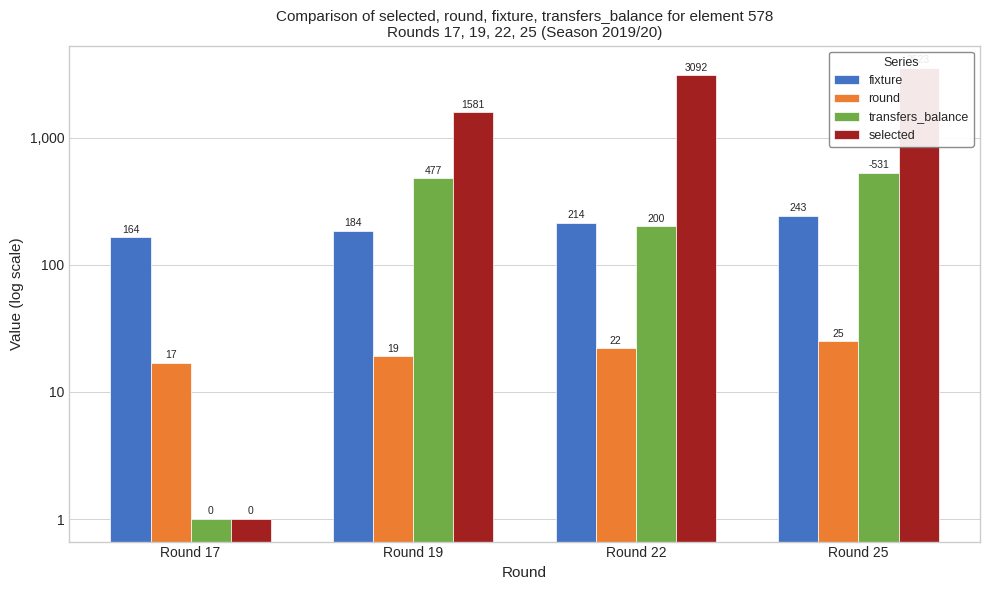

Is it true that round equals 7 at Round 19?

False